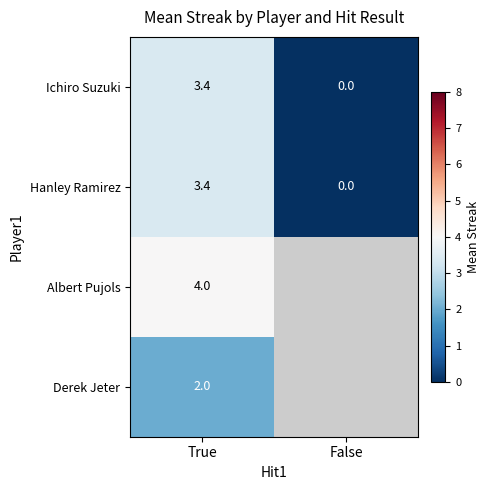

Is the value of Derek Jeter at True greater than the value of Ichiro Suzuki at False?

Yes